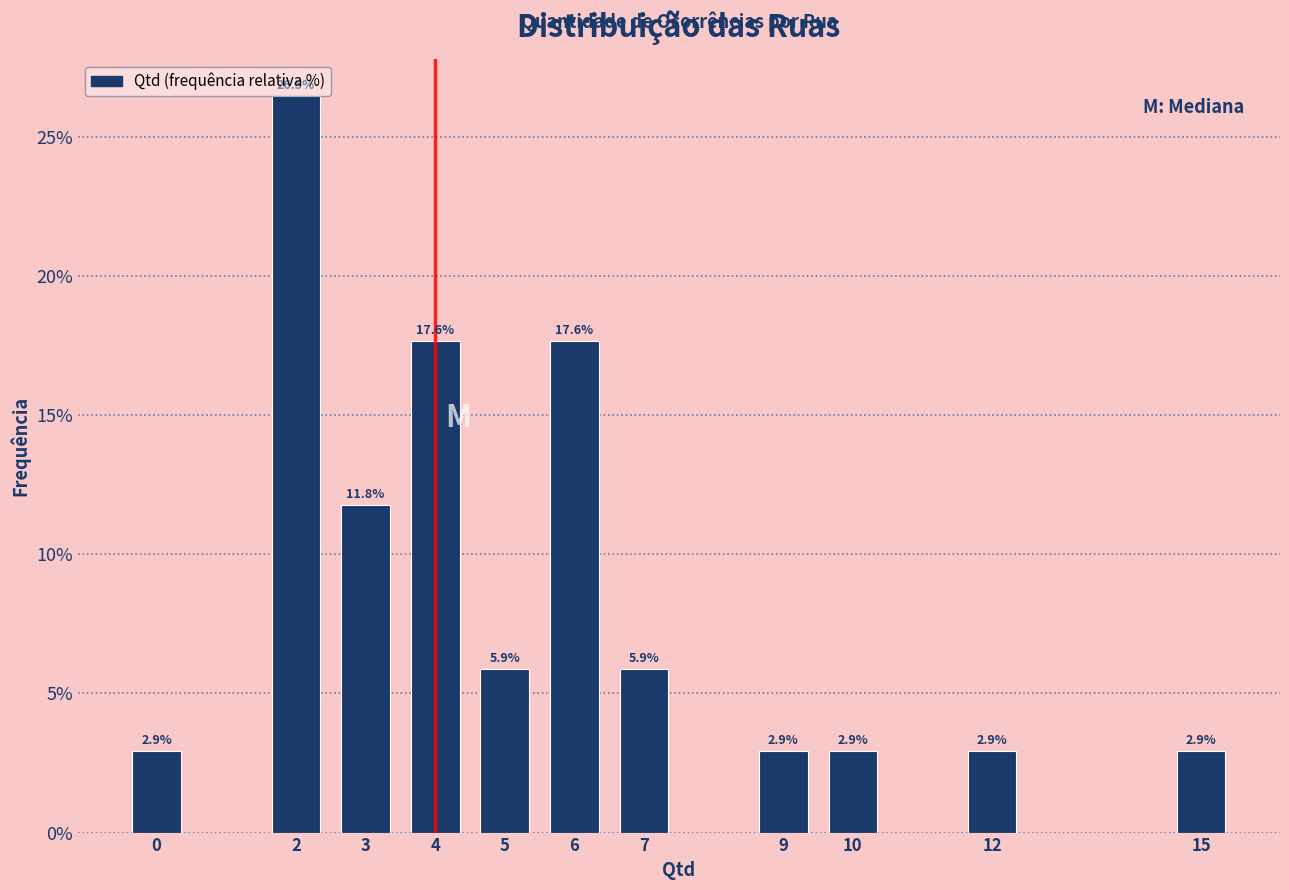

Where is the data nearest to the value 14?

3